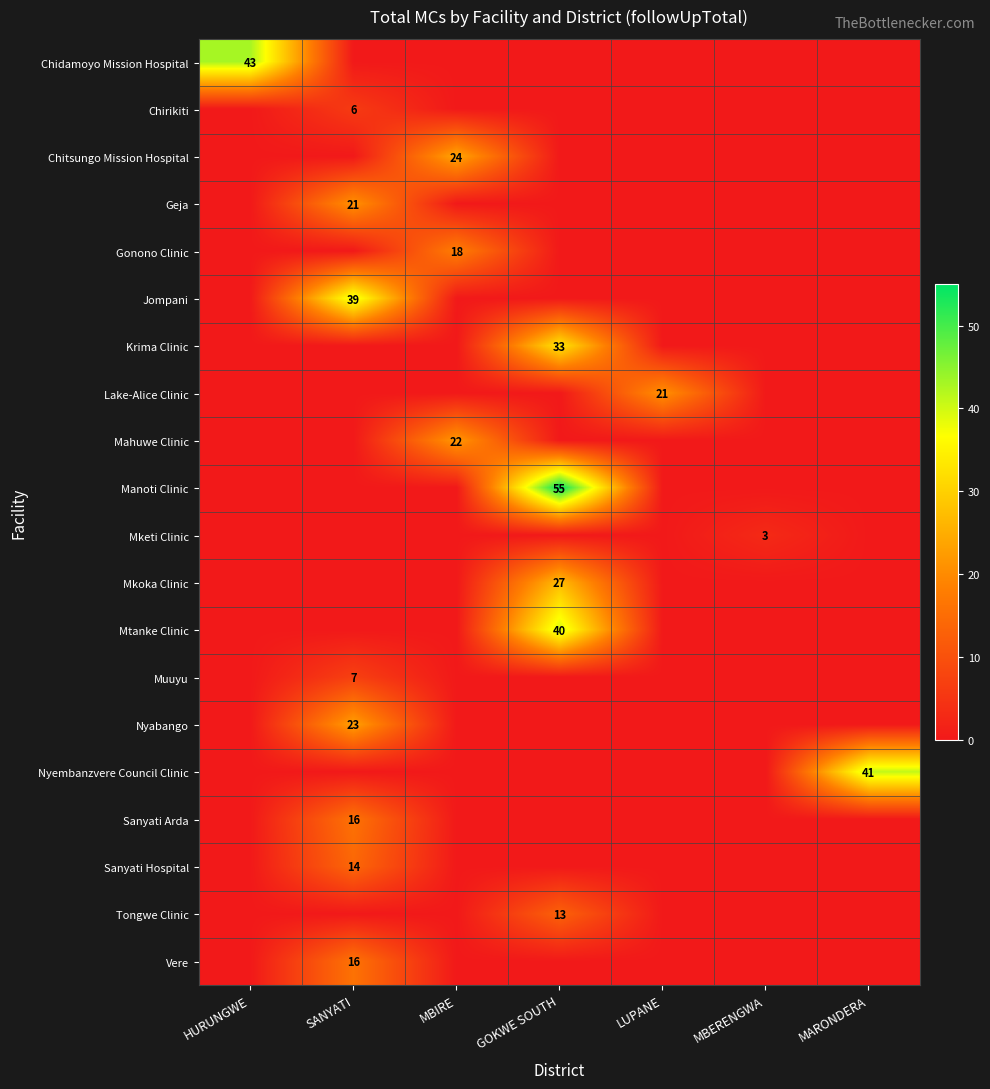

Which series has the widest spread of values?

Manoti Clinic